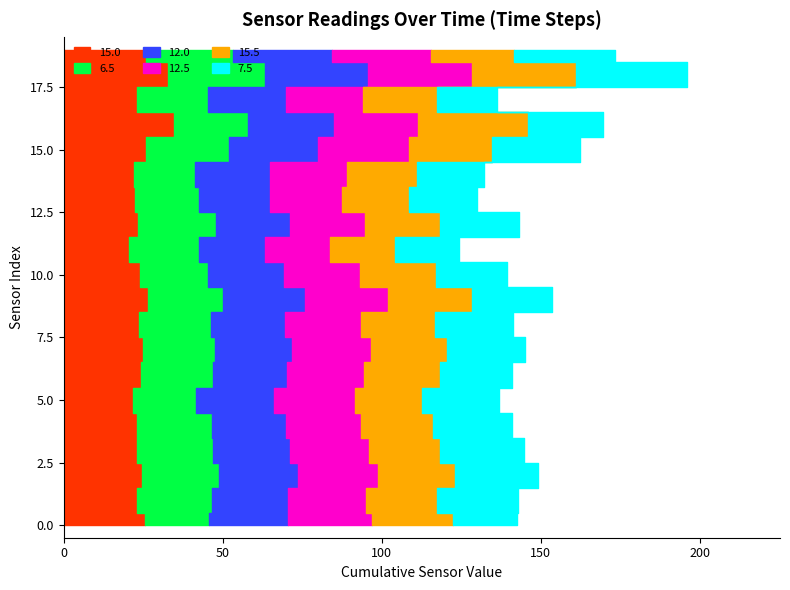

Reading left to right, list all the values displayed in this chart.

15.0: 25.5	22.9	24.6	23.0	23.1	21.8	24.4	24.9	23.7	26.4	23.9	20.5	23.5	22.4	22.1	26.0	34.6	23.1	32.7	26.0
6.5: 20.2	23.7	24.2	23.9	23.5	19.7	22.5	22.6	22.6	23.8	21.5	21.9	24.3	20.1	19.2	26.1	23.4	22.4	30.6	27.3
12.0: 24.9	24.0	24.8	24.1	23.2	24.5	23.3	24.3	23.4	25.8	23.8	20.8	23.5	22.5	23.7	27.9	27.1	24.3	32.5	31.1
12.5: 26.3	24.4	25.3	25.0	23.6	25.5	24.3	24.8	23.9	25.9	24.0	20.4	23.5	22.5	24.1	28.5	26.3	24.3	32.7	31.1
15.5: 25.6	22.2	24.2	22.4	22.7	21.1	23.7	24.0	23.2	26.4	23.9	20.5	23.5	20.9	22.0	26.0	34.6	23.1	32.7	26.0
7.5: 19.9	25.5	25.9	26.2	24.8	24.3	22.7	24.4	24.3	25.1	22.2	20.3	24.8	21.6	21.0	27.8	23.4	19.1	34.6	31.8